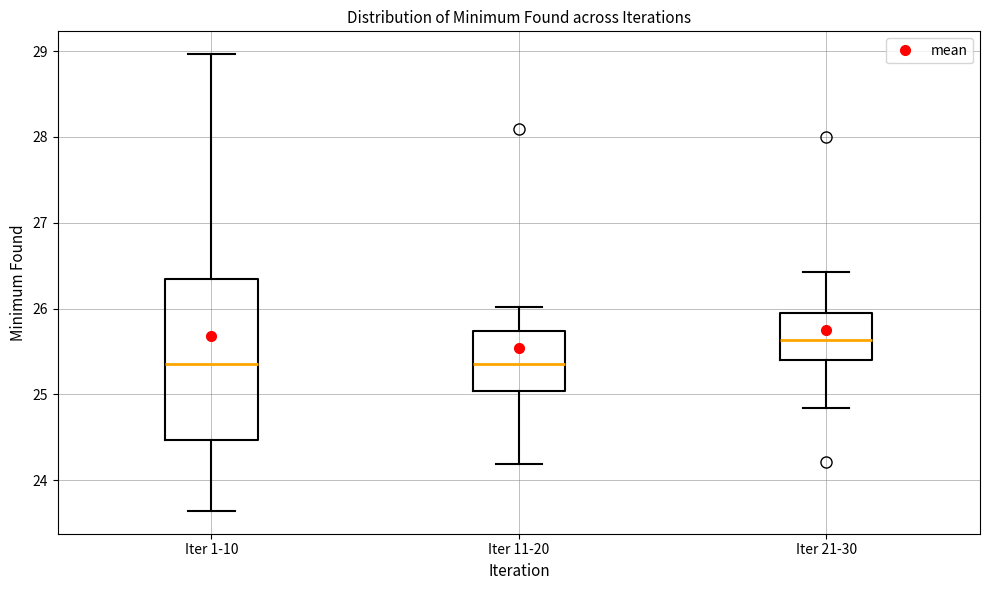

Reading left to right, transcribe this box plot: for each box, give where its median line is, the range the box spans, and where its two whiskers end, as read against the y-axis. The values are not printed on the chart, so give them approximately, as read against the axis.

Iter 1-10: median 25.4, box 24.5 to 26.4, whiskers 23.6 to 29.0
Iter 11-20: median 25.4, box 25.0 to 25.7, whiskers 24.2 to 26.0
Iter 21-30: median 25.6, box 25.4 to 25.9, whiskers 24.8 to 26.4